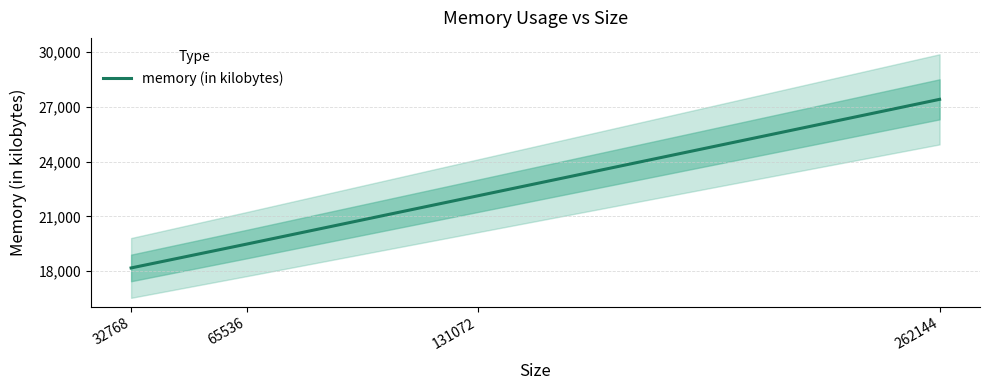

Reading right to left, transcribe all the data shown in this chart.

262144=27404	131072=22124	65536=19484	32768=18180